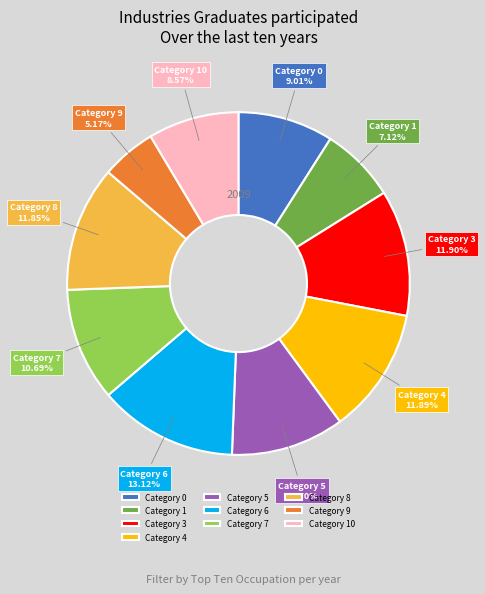

How many segments does this pie chart have?

10